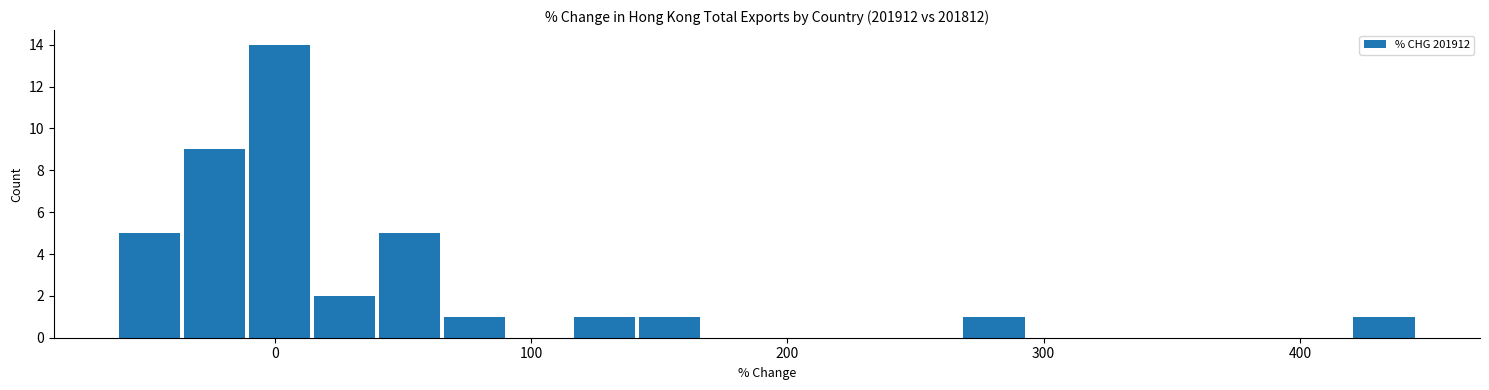

Read against the x-axis, roughly where is the centre of the tallest bar?

0